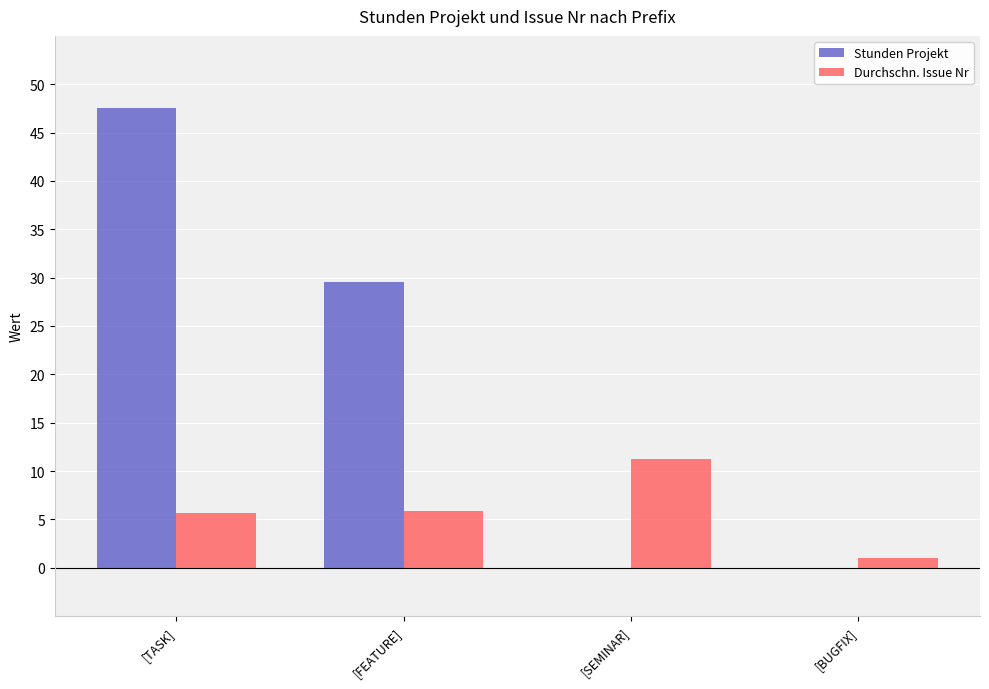

The Stunden Projekt series shows 29.5 at [FEATURE]. True or false?

True